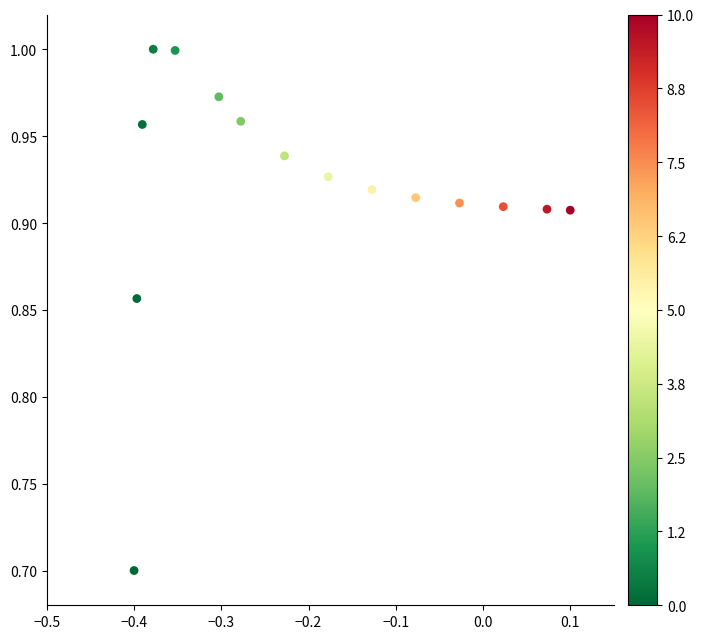

What Y value in the scatter plot is closest to 0?

0.7